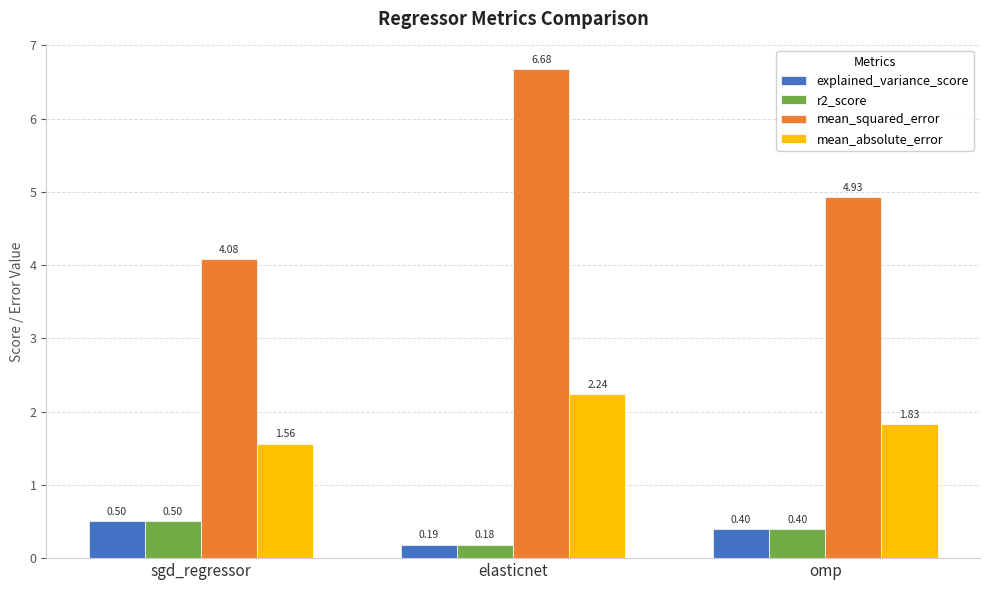

What is the difference between the highest and lowest values at elasticnet?

6.5